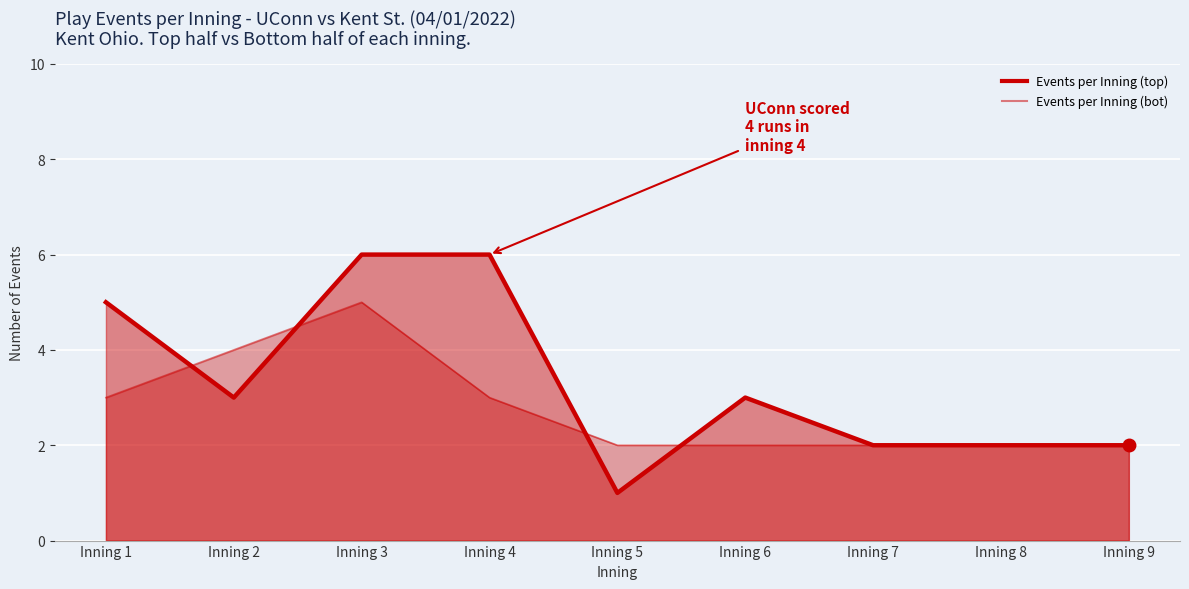

What is the average value?

3